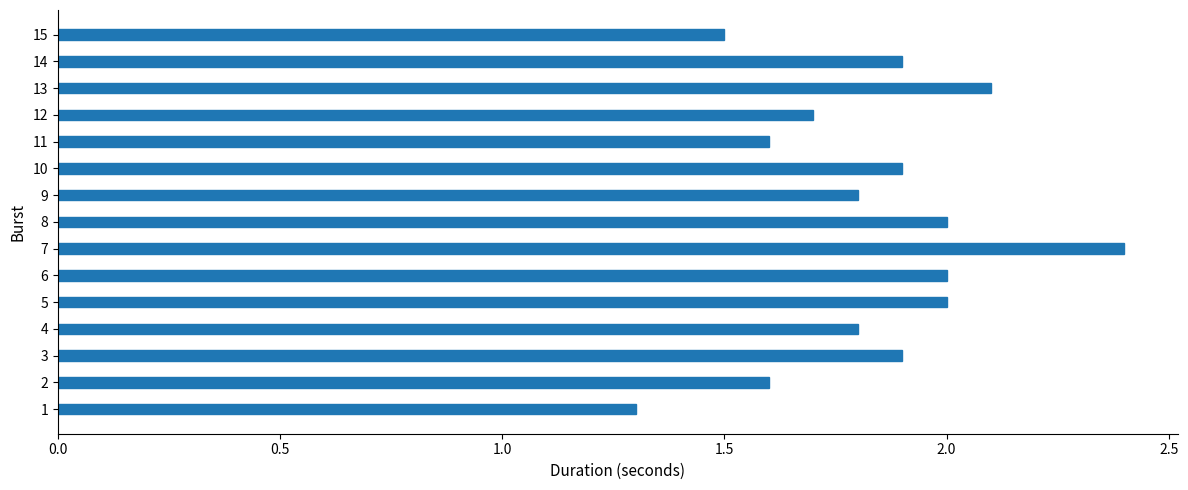

How many bars are there in total?

15